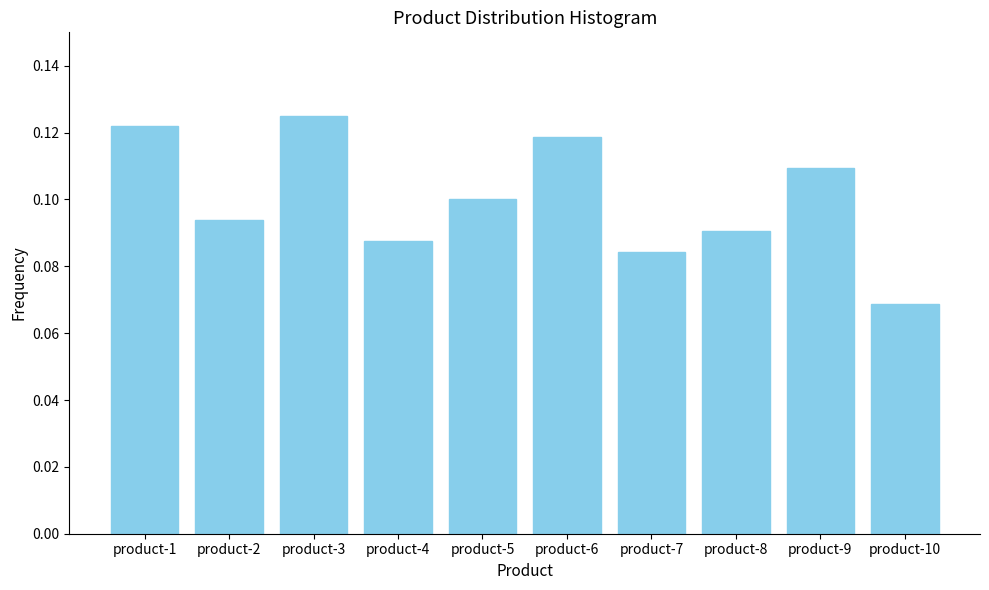

Is it true that the value at product-10 is 0.0?

False